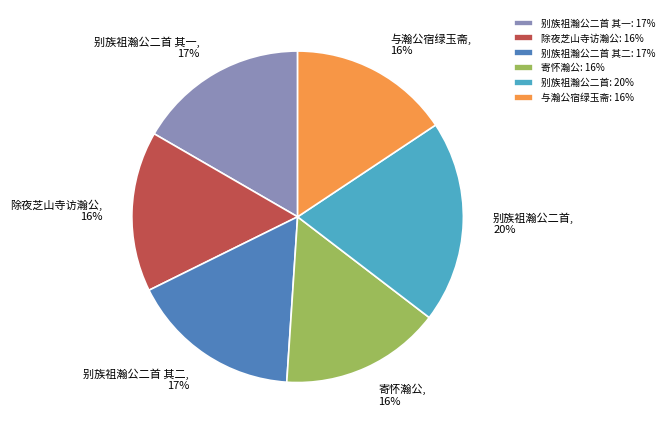

Combined, do 除夜芝山寺访瀚公 and 别族祖瀚公二首 其一 account for over 50%?

No